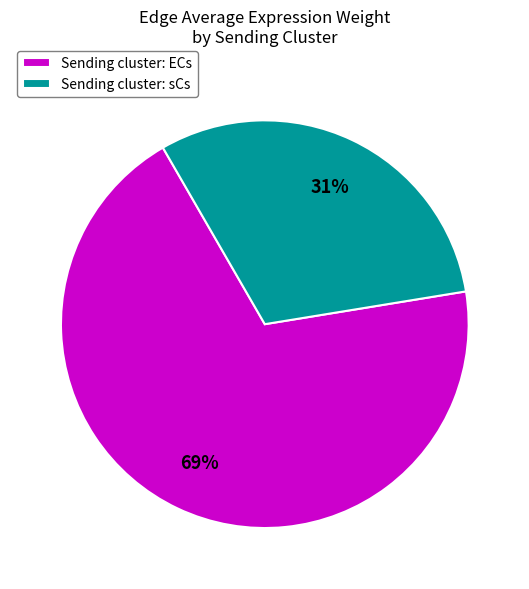

How many slices are in this pie chart?

2